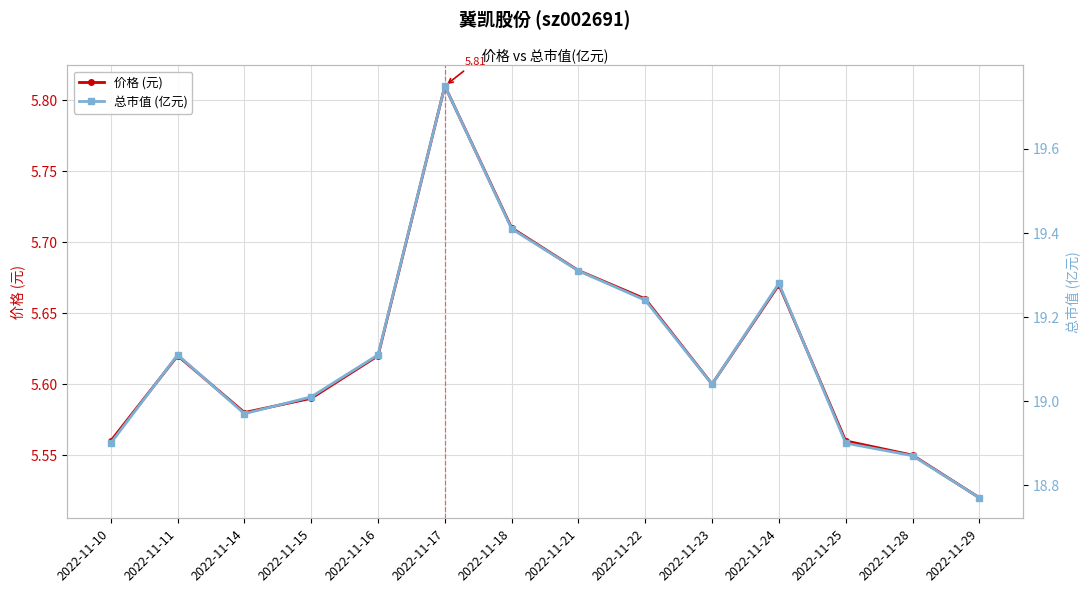

Which series has the largest total across all categories?

总市值 (亿元)